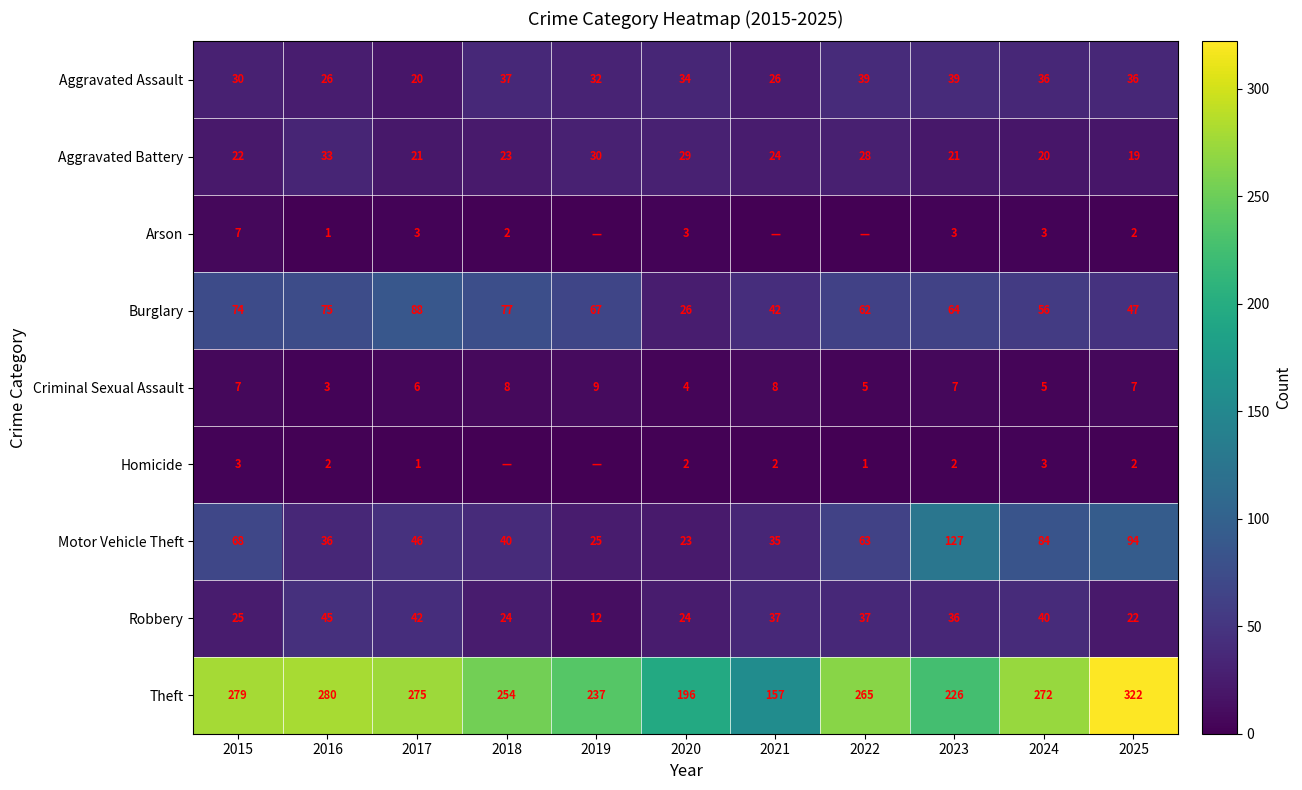

At which label does Burglary reach its peak?

2017